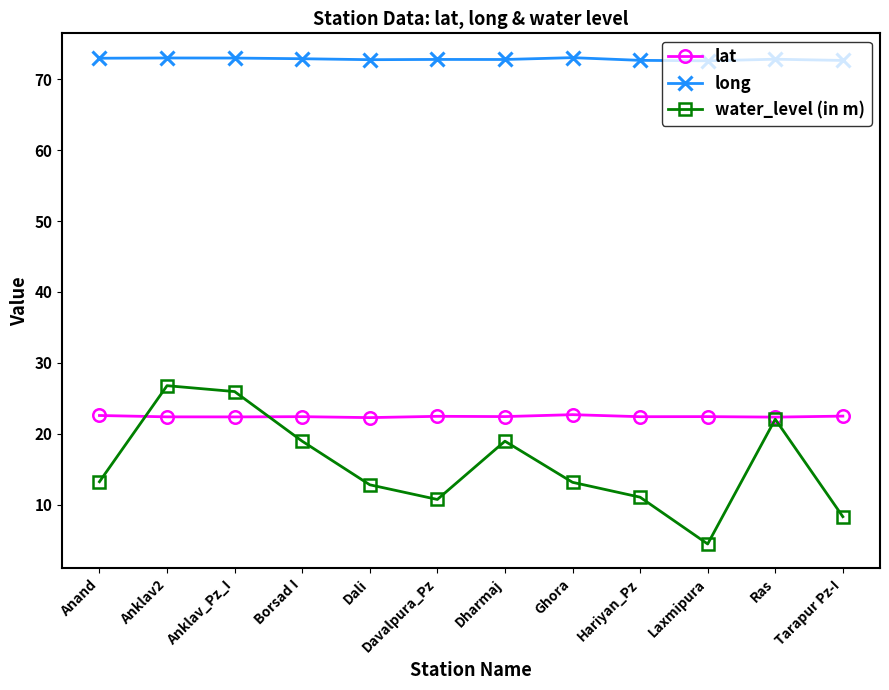

Which series changed the most between Anklav2 and Laxmipura?

water_level (in m)